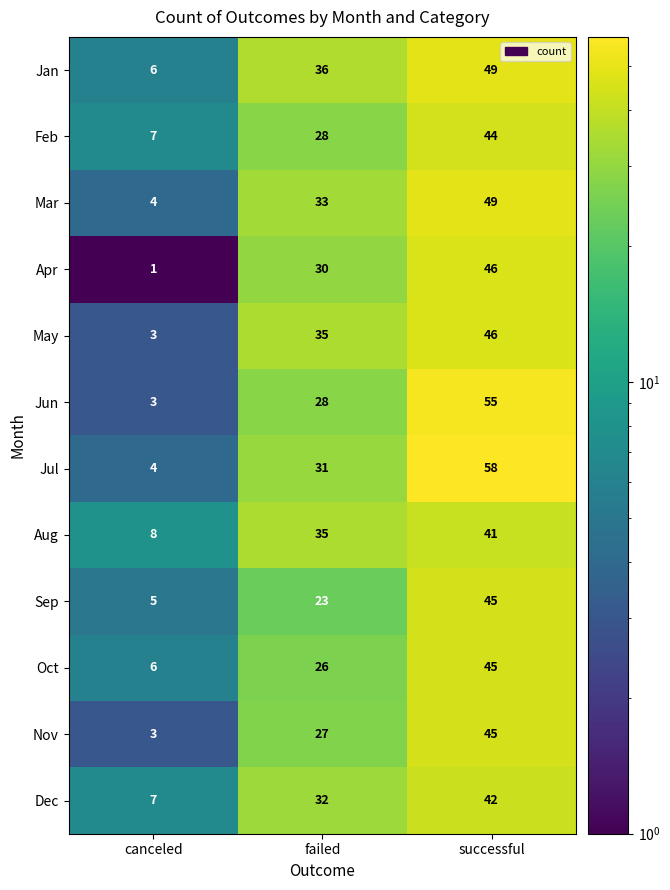

The value of Apr at failed is 53. True or false?

False